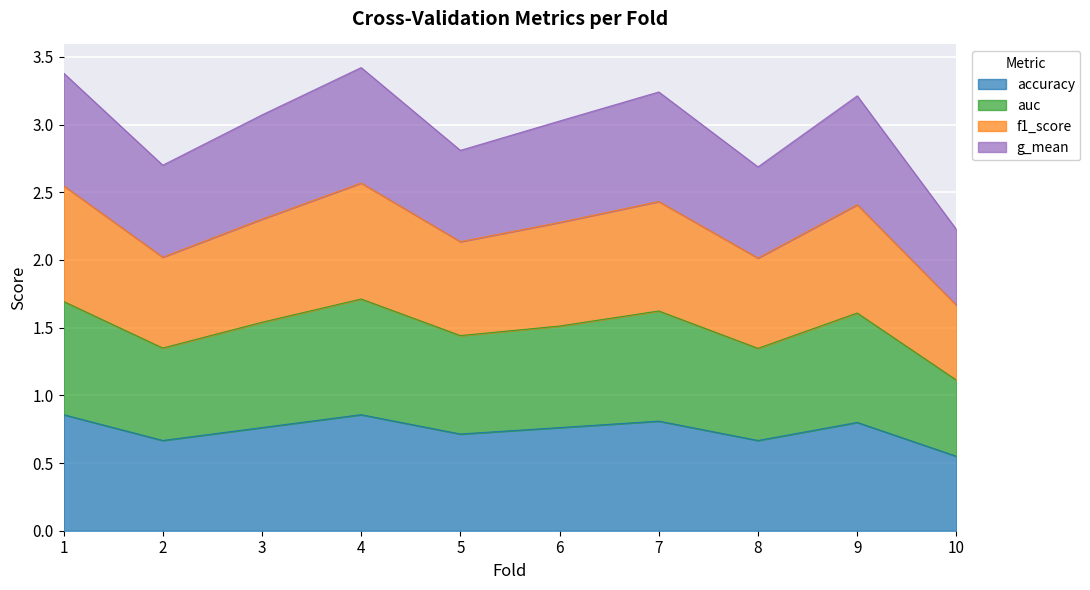

Between 9 and 5, which is larger?

9